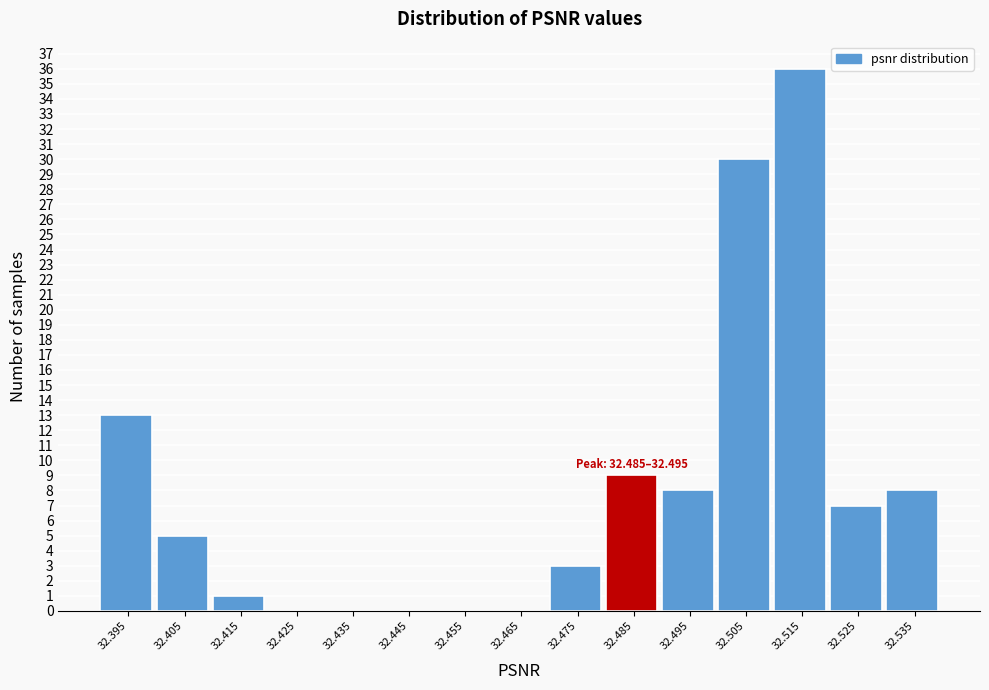

Reading left to right, extract all data points from this chart.

32.395=13	32.405=5	32.415=1	32.425=0	32.435=0	32.445=0	32.455=0	32.465=0	32.475=3	32.485=9	32.495=8	32.505=30	32.515=36	32.525=7	32.535=8